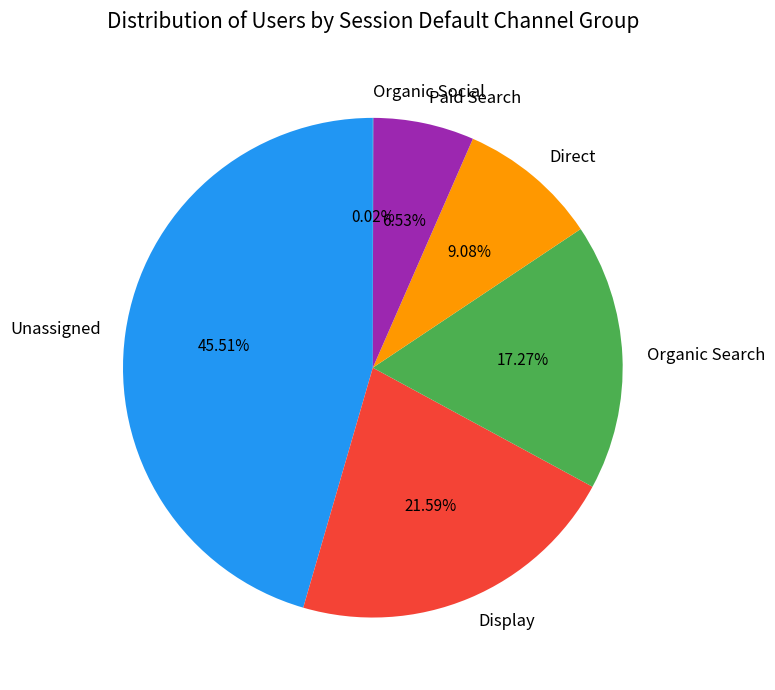

Is Paid Search the majority of the pie?

No